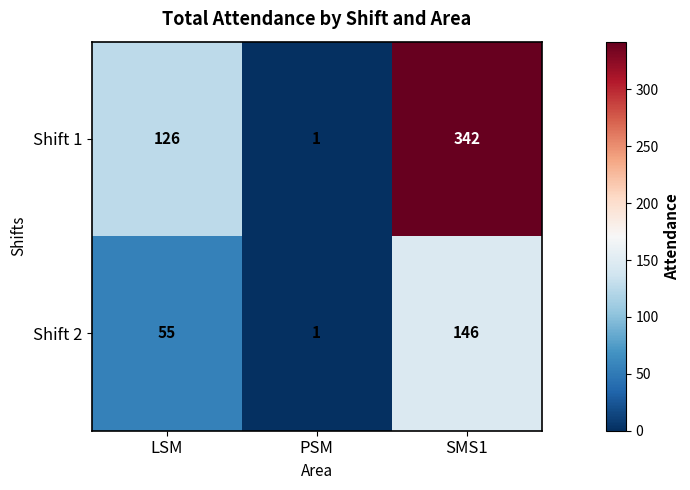

Reading right to left, list all the values displayed in this chart.

Shift 1: 342	1	126
Shift 2: 146	1	55